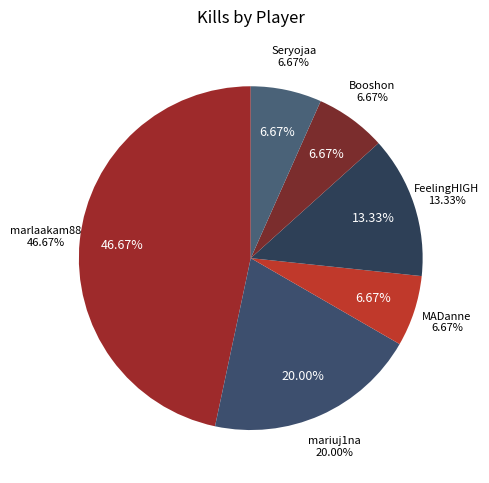

How many segments does this pie chart have?

6